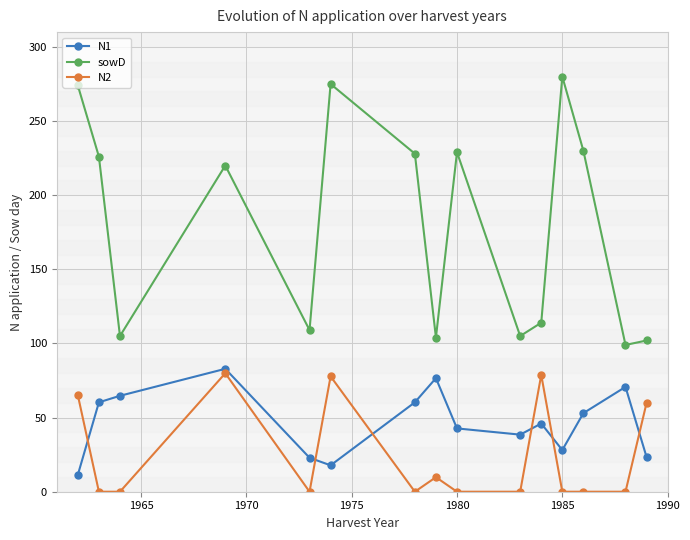

What is the greatest value displayed?

280.0